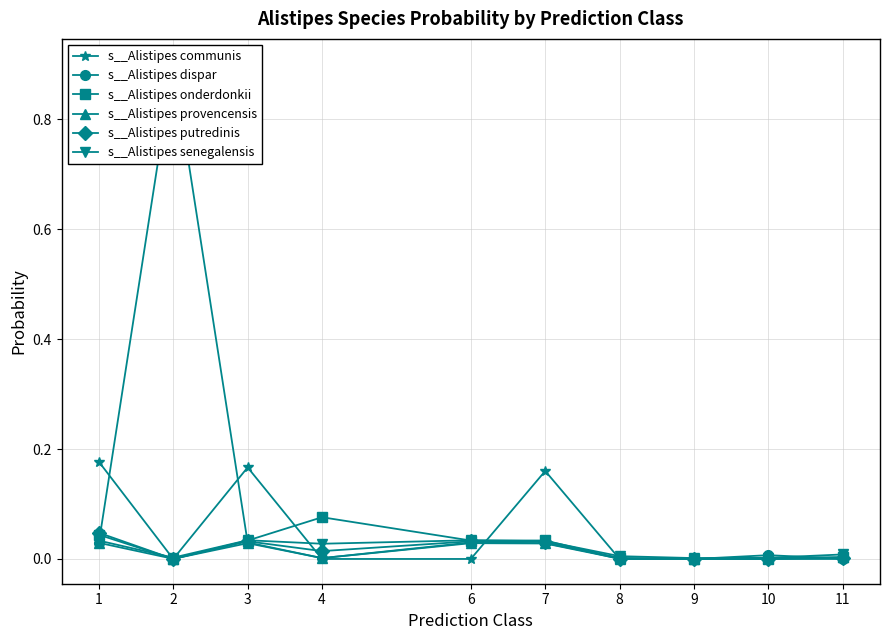

Reading left to right, what are all the values shown in this chart?

s__Alistipes communis: 1=0.2	2=0.0	3=0.2	4=0.0	6=0.0	7=0.2	8=0.0	9=0.0	10=0.0	11=0.0
s__Alistipes dispar: 1=0.0	2=0.9	3=0.0	4=0.0	6=0.0	7=0.0	8=0.0	9=0.0	10=0.0	11=0.0
s__Alistipes onderdonkii: 1=0.0	2=0.0	3=0.0	4=0.1	6=0.0	7=0.0	8=0.0	9=0.0	10=0.0	11=0.0
s__Alistipes provencensis: 1=0.0	2=0.0	3=0.0	4=0.0	6=0.0	7=0.0	8=0.0	9=0.0	10=0.0	11=0.0
s__Alistipes putredinis: 1=0.0	2=0.0	3=0.0	4=0.0	6=0.0	7=0.0	8=0.0	9=0.0	10=0.0	11=0.0
s__Alistipes senegalensis: 1=0.0	2=0.0	3=0.0	4=0.0	6=0.0	7=0.0	8=0.0	9=0.0	10=0.0	11=0.0